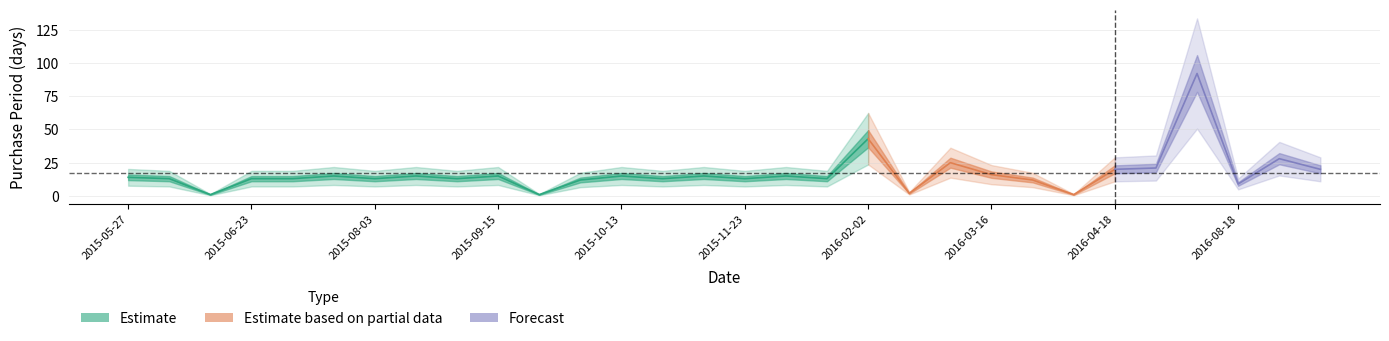

The value at 2015-10-26 is 13. True or false?

True